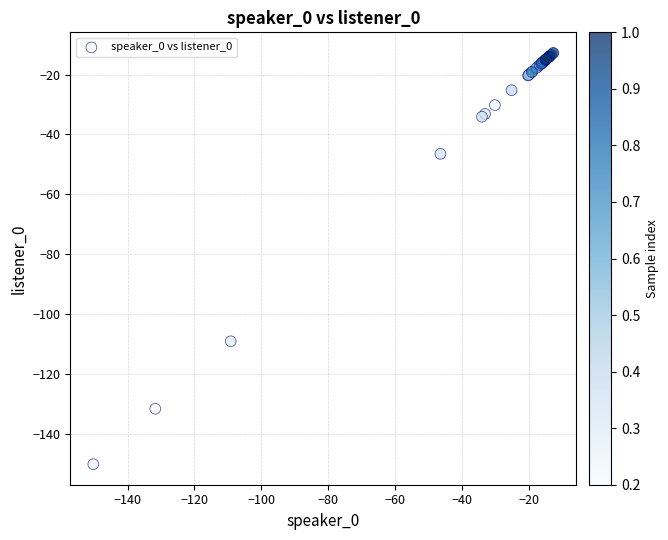

What Y value in the scatter plot is closest to -81?

-109.2